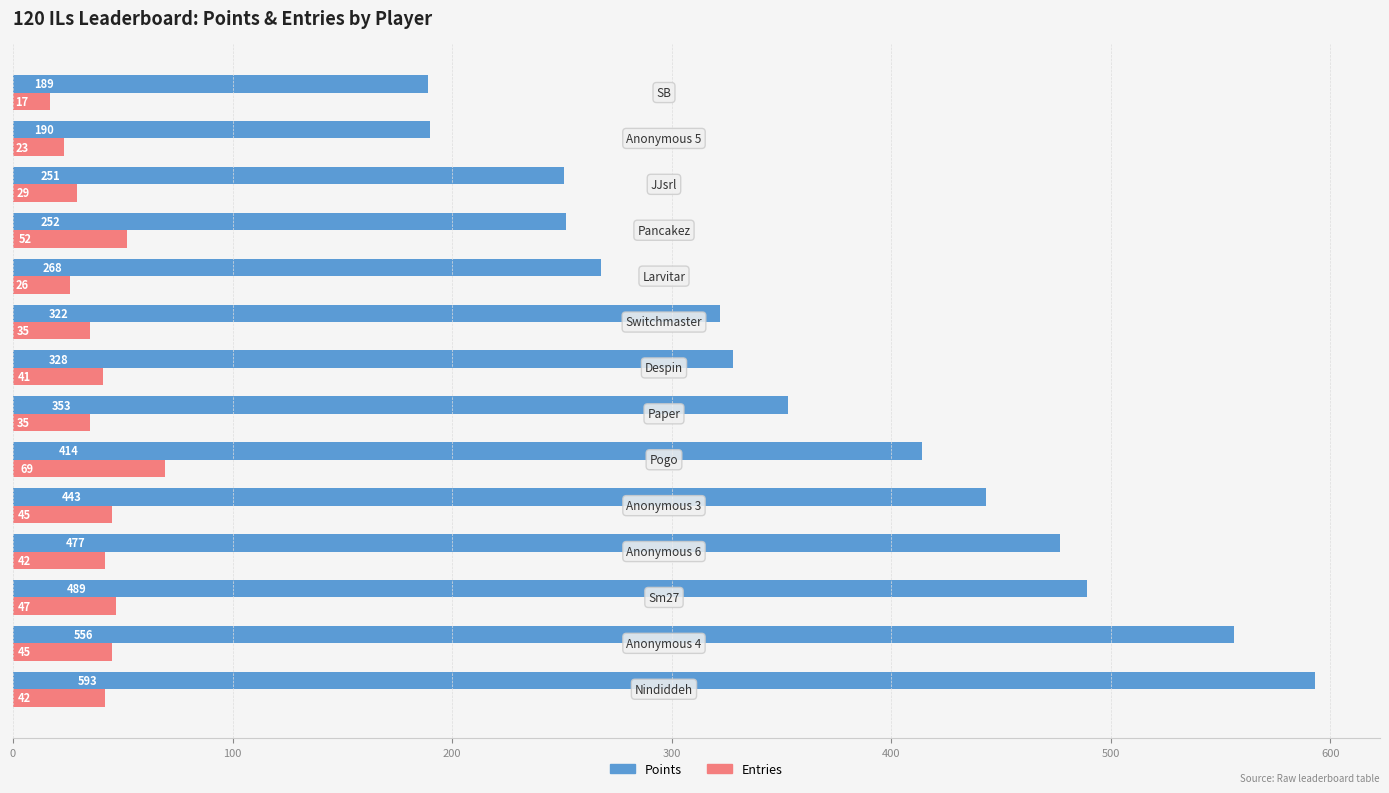

What is the difference between the second highest and second lowest values in the Entries series?

29